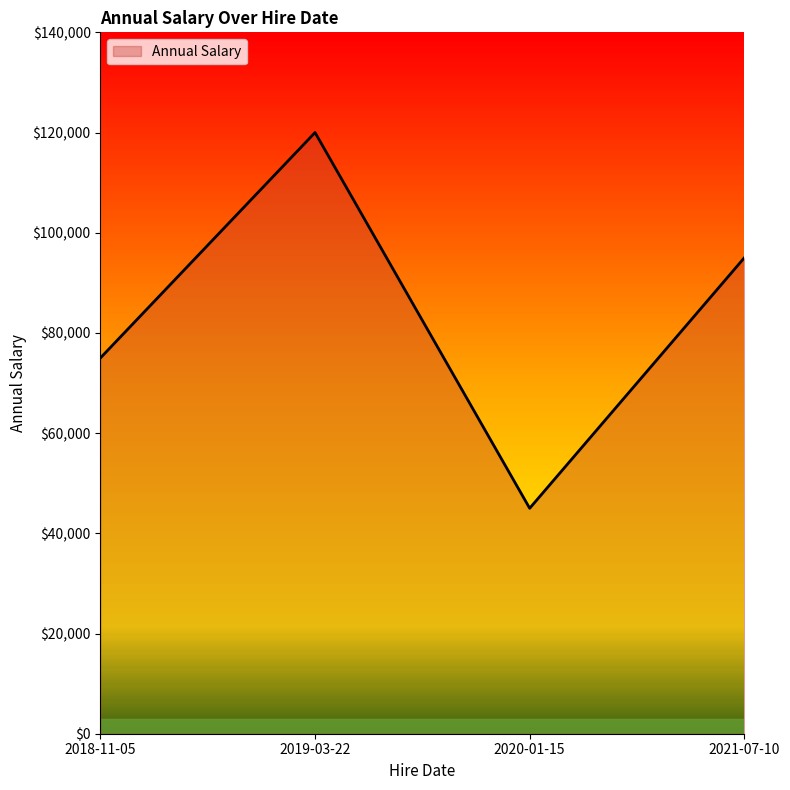

What is the minimum value shown in the chart?

45000